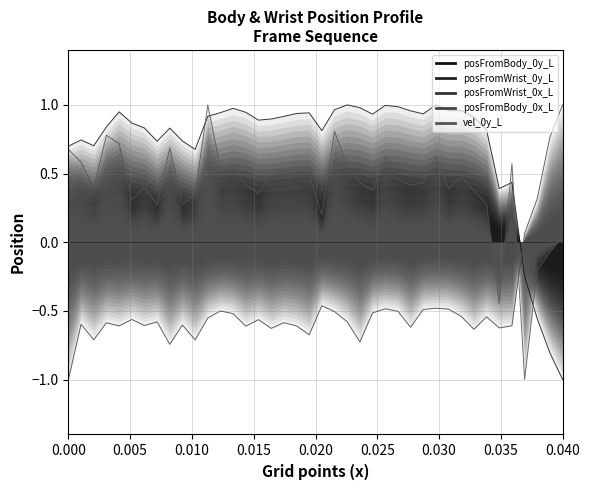

What is the minimum value for posFromBody_0x_L?

-1.0